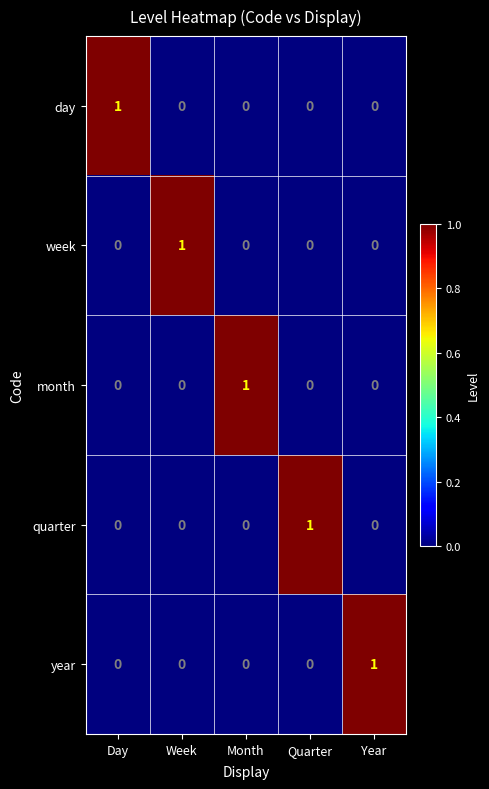

Count the day values in the range 0 to 1.

5